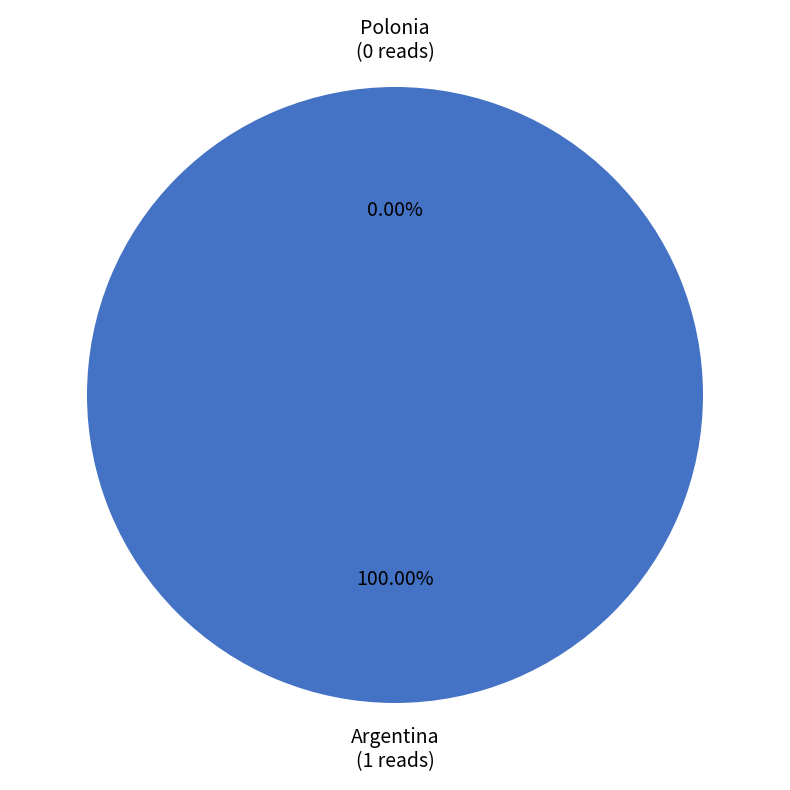

What portion of the pie excludes Polonia?

100.0%